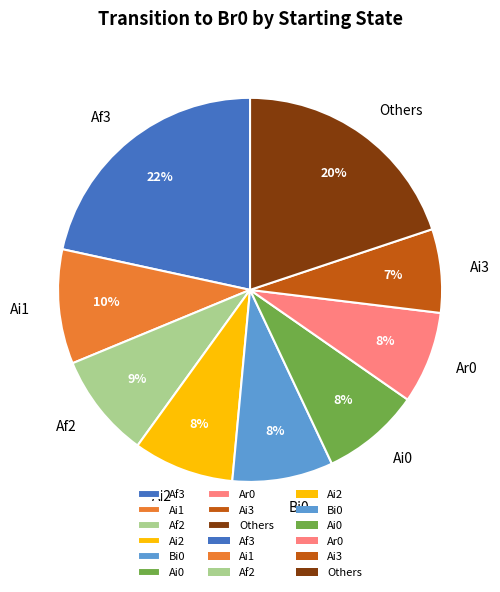

What percentage is the Ai3 slice, to the nearest percent?

7%